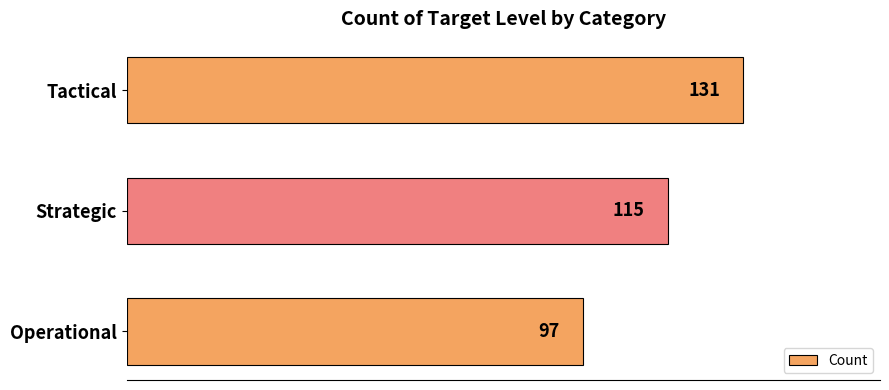

What is the maximum value shown in the chart?

131